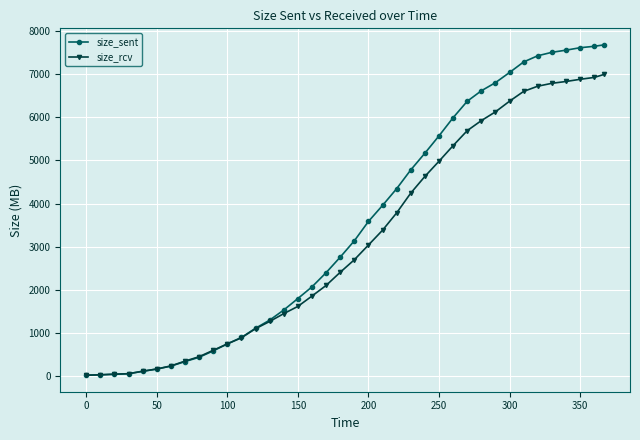

What is the lowest value of the size_sent series?

17.2